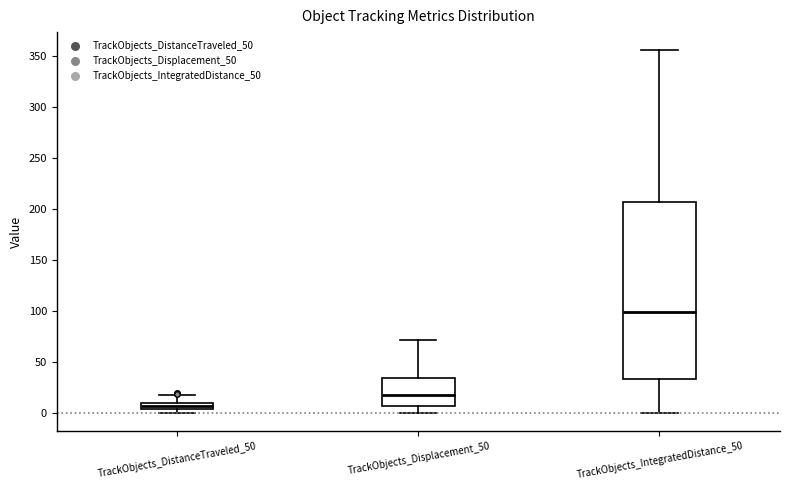

Which box's median line is the highest?

TrackObjects_IntegratedDistance_50